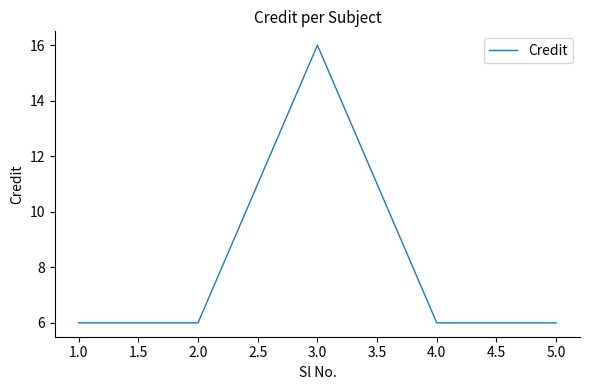

Where is the first local maximum?

3.0